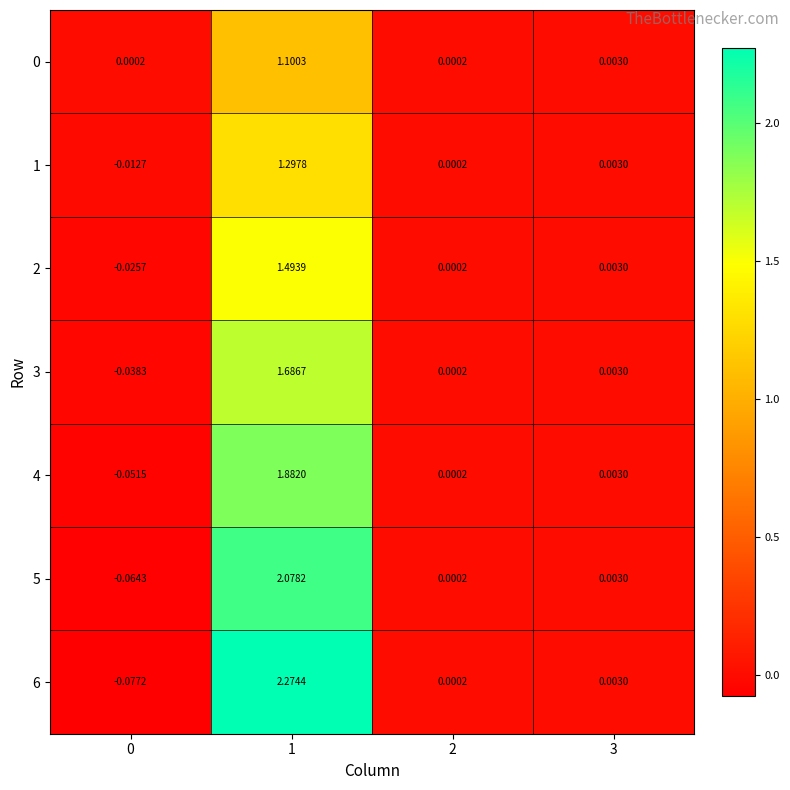

How many values in the 6 series are below 0?

1